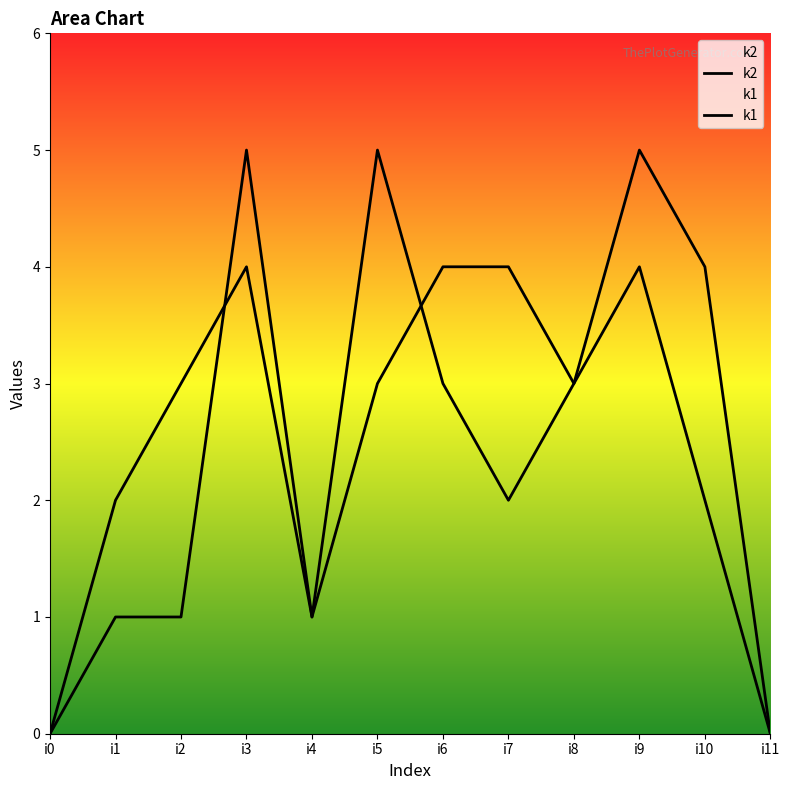

What are all the series names shown in the legend?

k2, k1